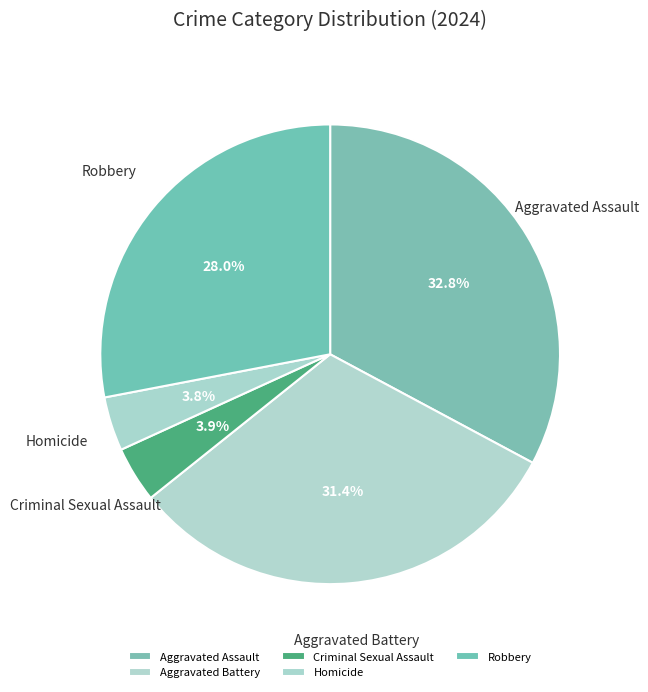

How many segments does this pie chart have?

5